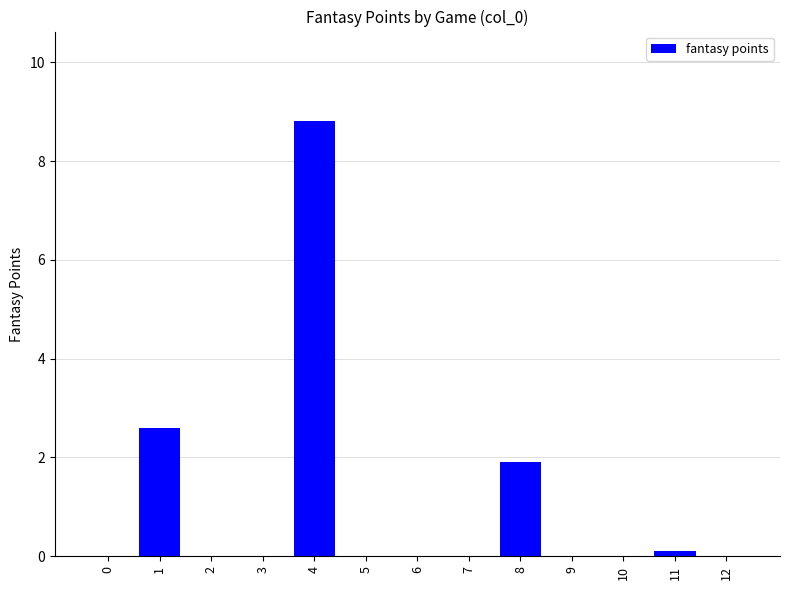

What is the difference between the values at 3 and 11?

0.1